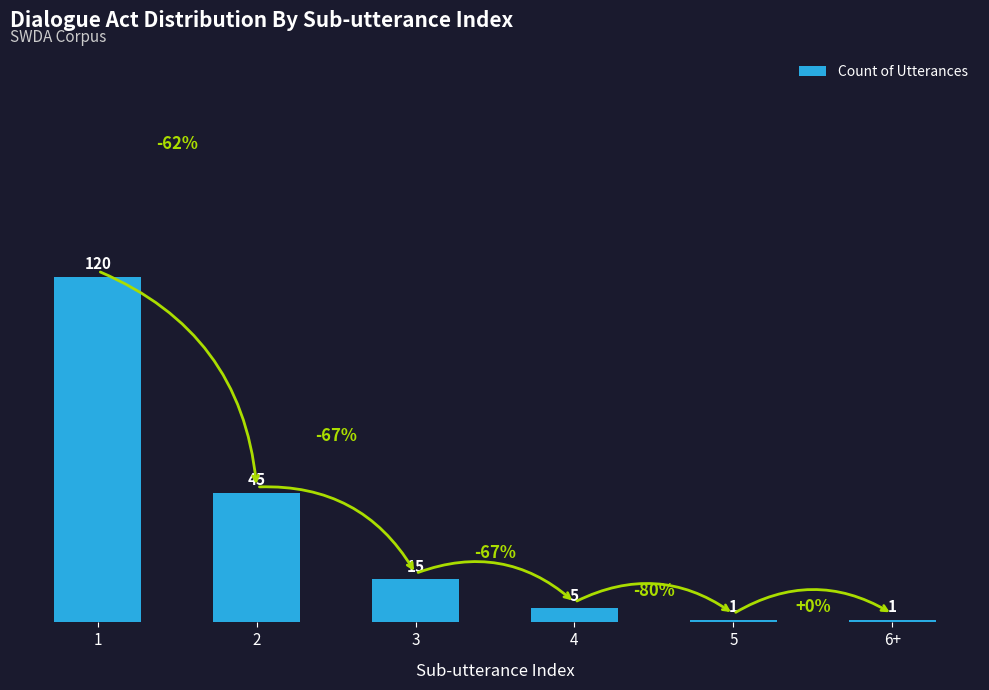

What is the average value?

31